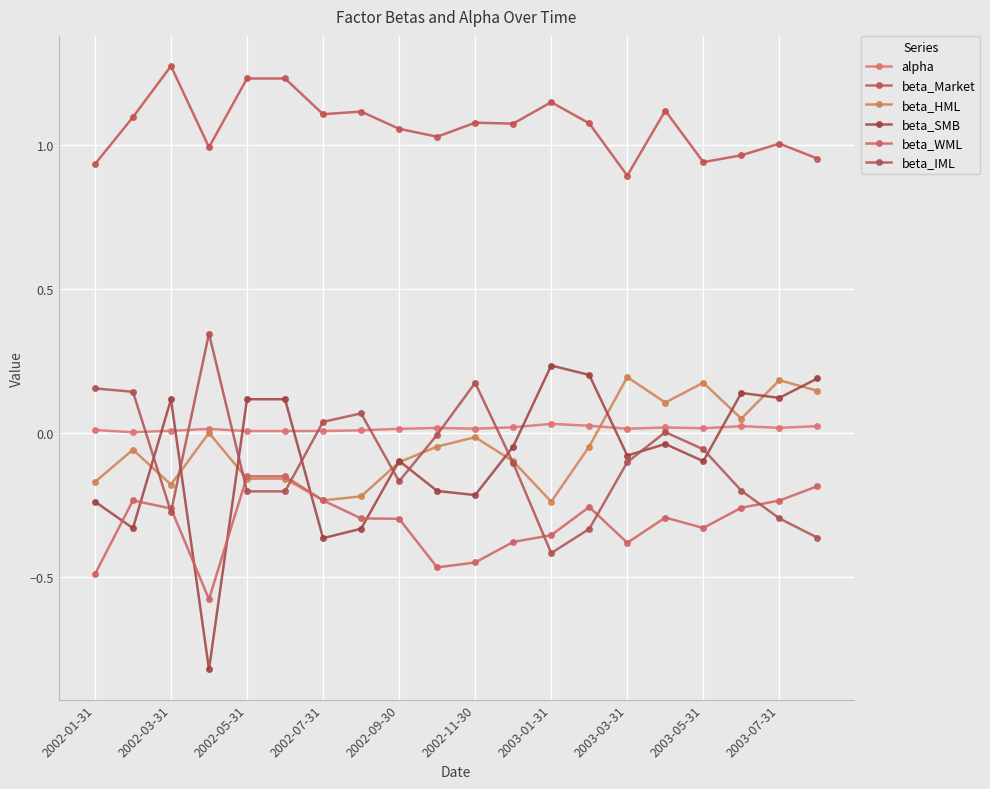

How many lines are shown in the chart?

6